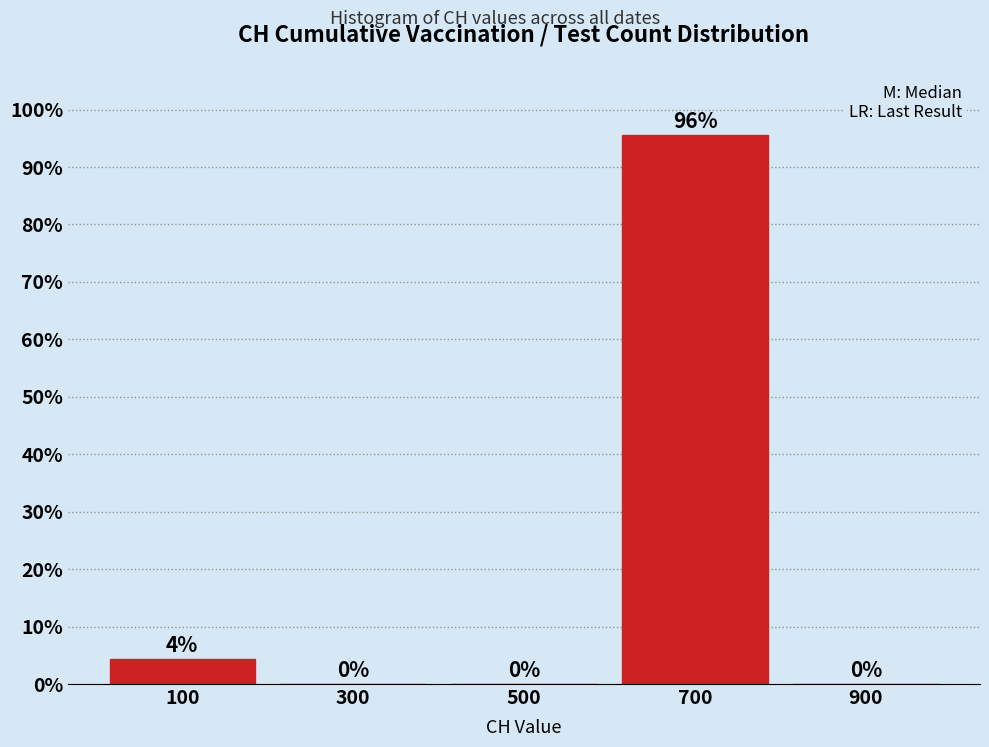

Over which range of the x-axis is the bar tallest?

600 to 800